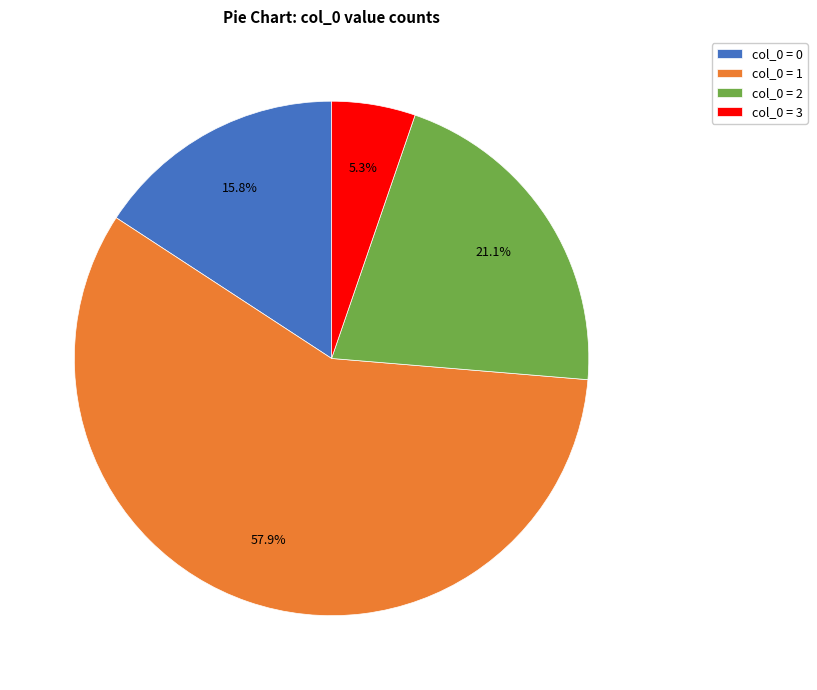

Rank the categories by value from highest to lowest.

col_0 = 1, col_0 = 2, col_0 = 0, col_0 = 3